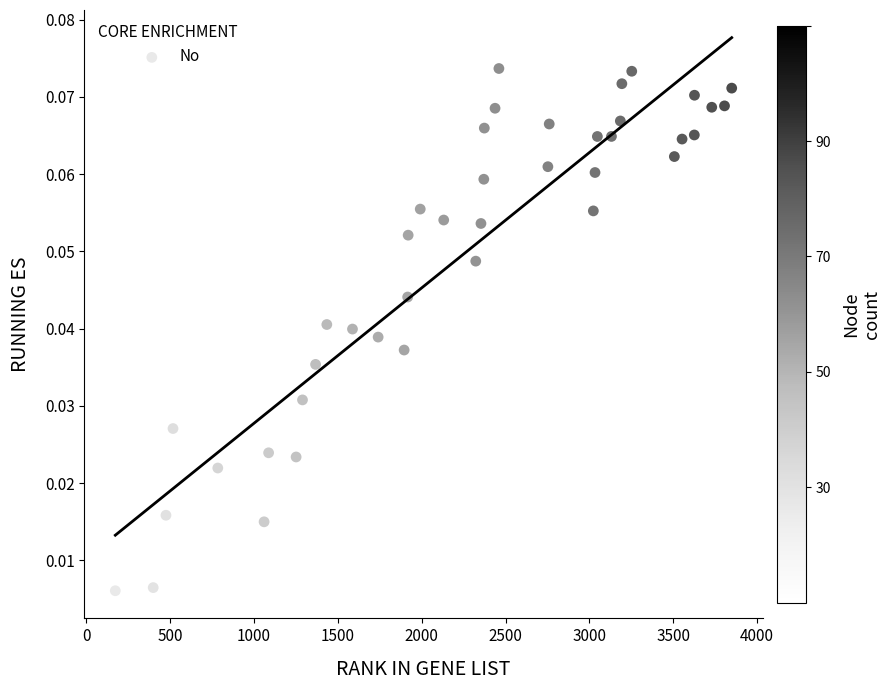

What is the range of X values (max minus min)?

3675.0